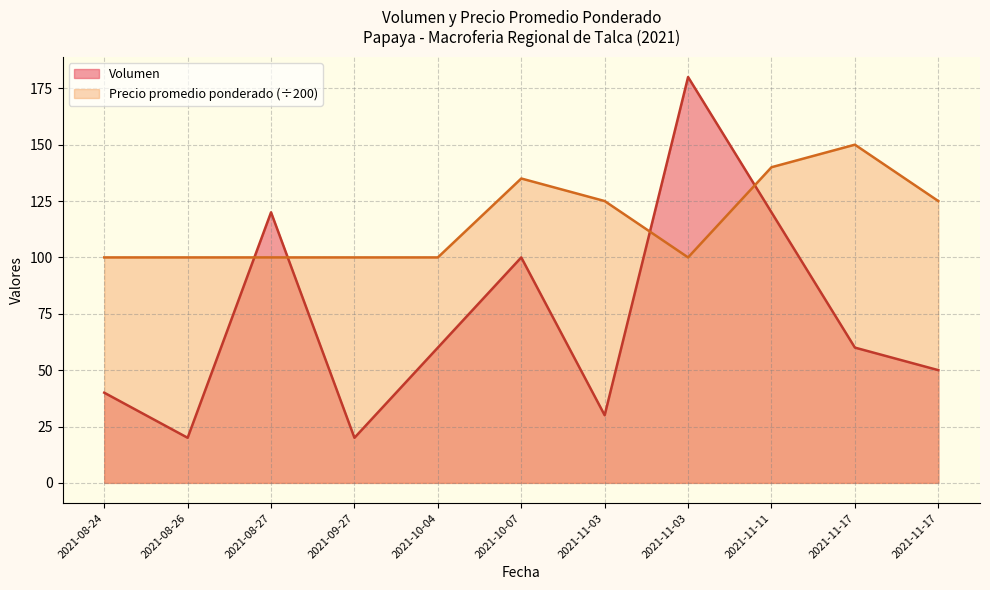

Reading right to left, list all the values displayed in this chart.

Volumen: 2021-11-17=50	2021-11-17=60	2021-11-11=120	2021-11-03=180	2021-11-03=30	2021-10-07=100	2021-10-04=60	2021-09-27=20	2021-08-27=120	2021-08-26=20	2021-08-24=40
Precio promedio ponderado: 2021-11-17=125	2021-11-17=150	2021-11-11=140	2021-11-03=100	2021-11-03=125	2021-10-07=135	2021-10-04=100	2021-09-27=100	2021-08-27=100	2021-08-26=100	2021-08-24=100